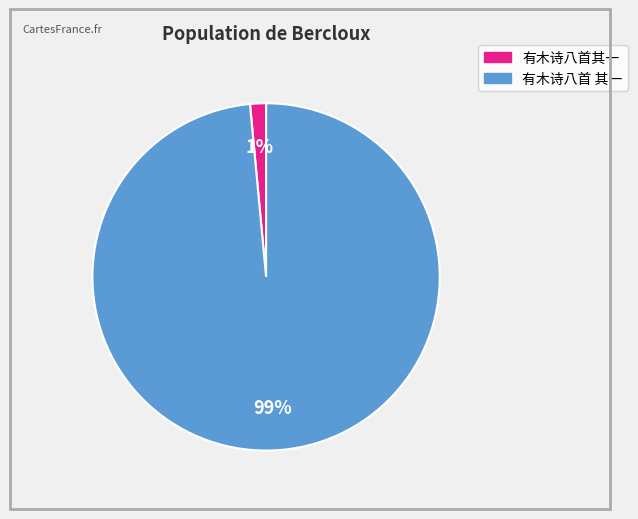

Between 有木诗八首 其一 and 有木诗八首其一, which is larger?

有木诗八首 其一